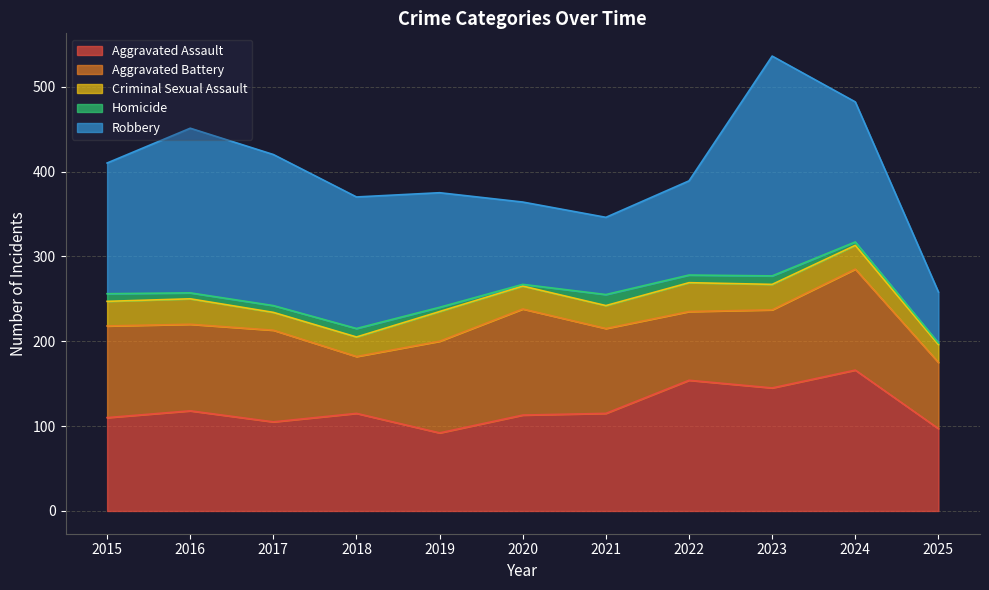

True or false: Aggravated Assault has a value of 228 at 2024.

False